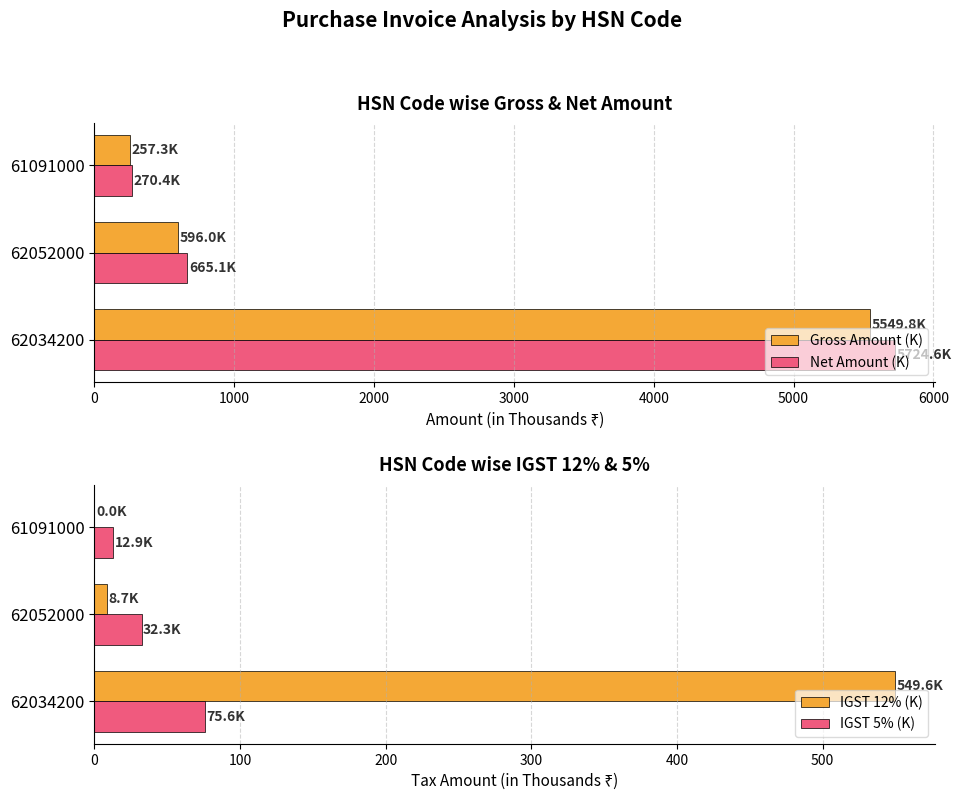

How many distinct data groups are displayed?

4